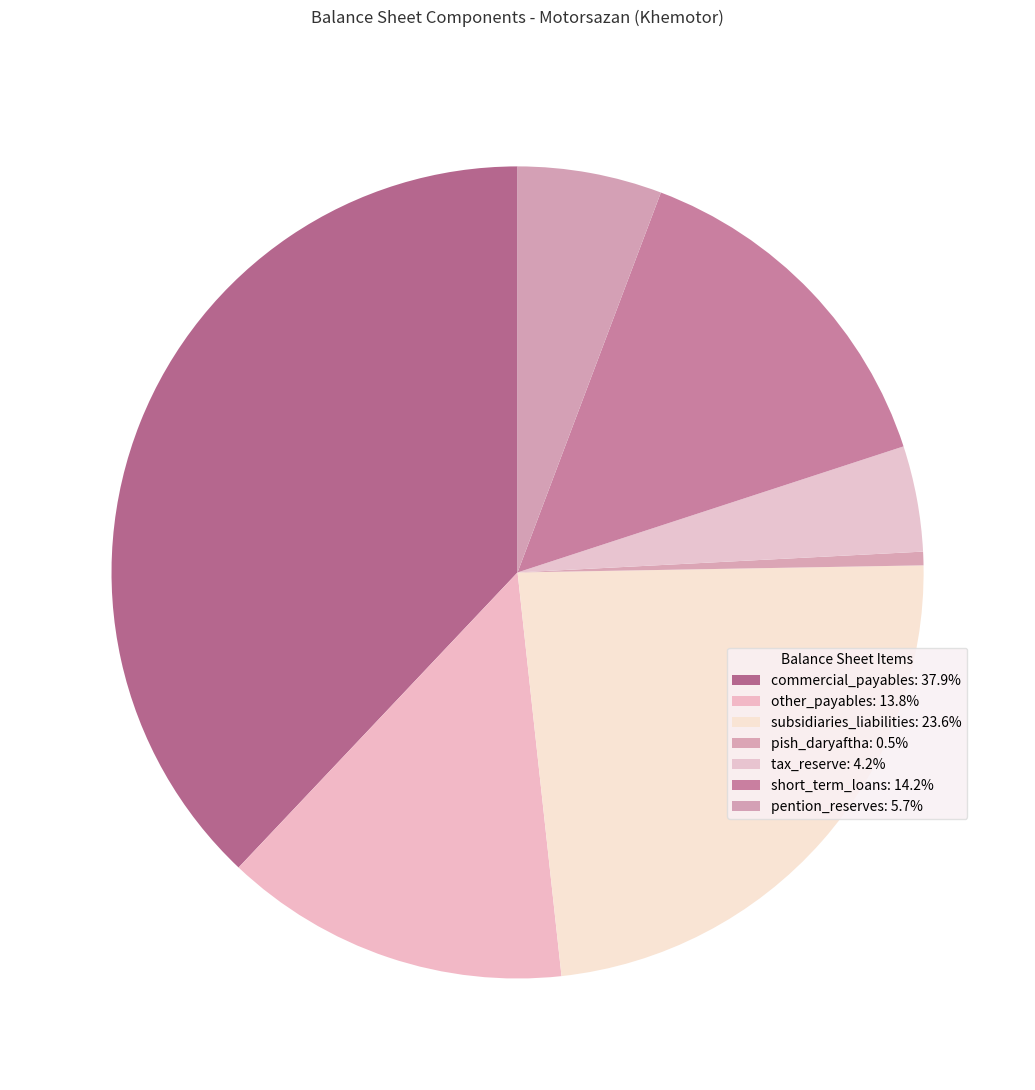

Count the number of slices in the pie.

7